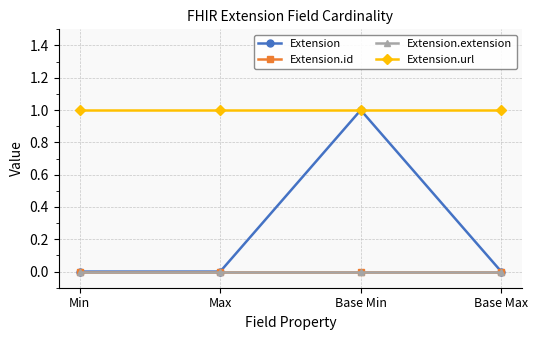

True or false: Extension.id and Extension.url intersect in this chart.

False